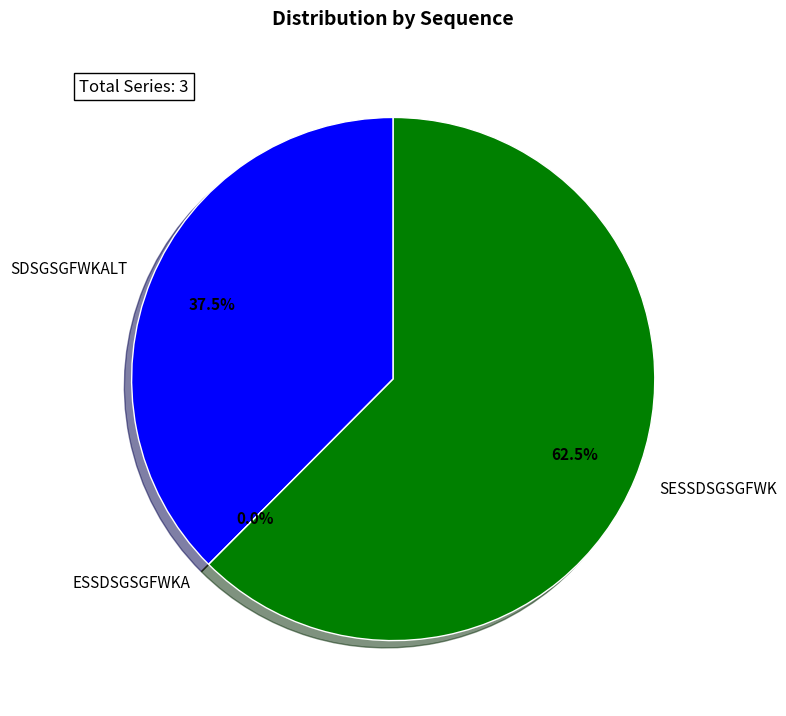

What percentage is the SDSGSGFWKALT slice, to the nearest percent?

38%